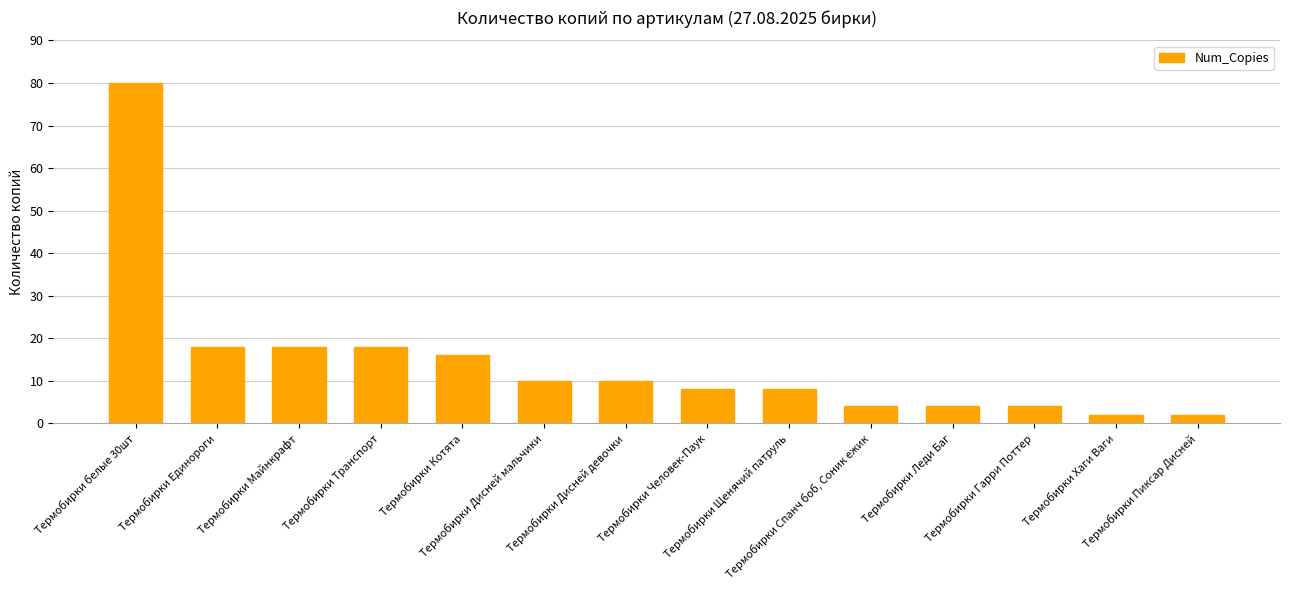

At which category does the chart reach its peak across all series?

Термобирки белые 30шт